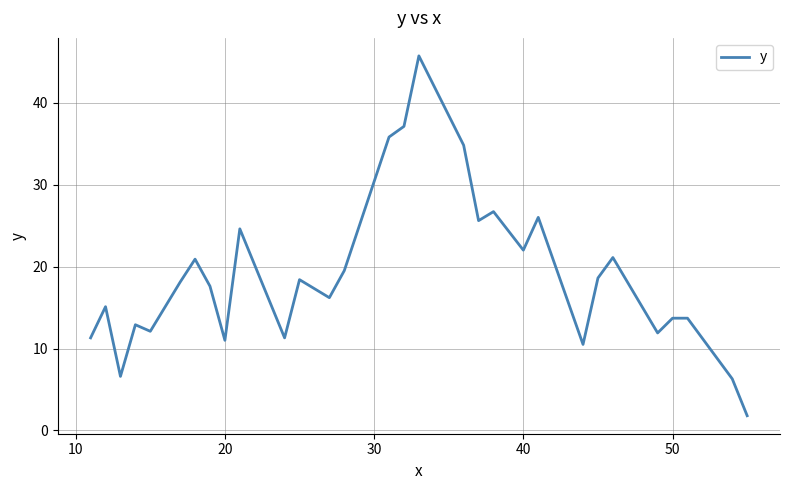

How many lines are shown in the chart?

1